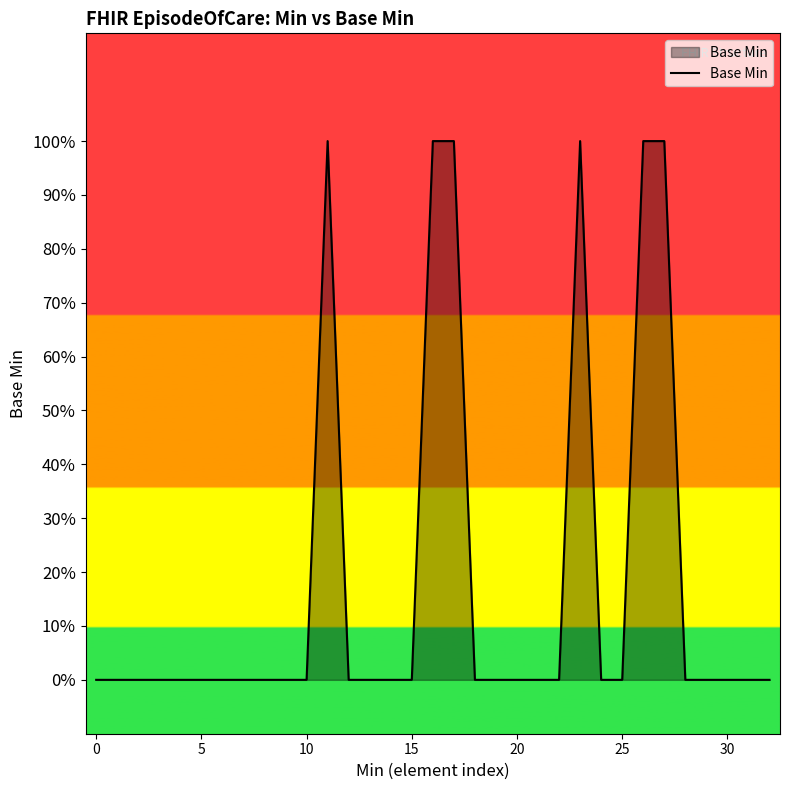

Does the chart have visible grid lines?

No